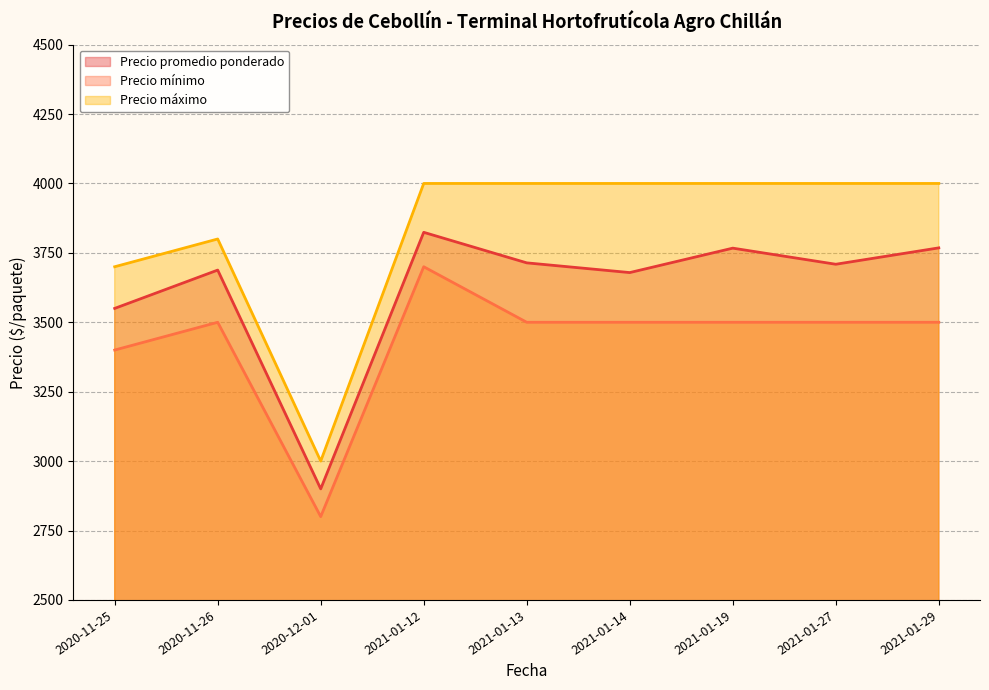

Between 2020-11-26 and 2021-01-14, which series saw the biggest shift?

Precio máximo